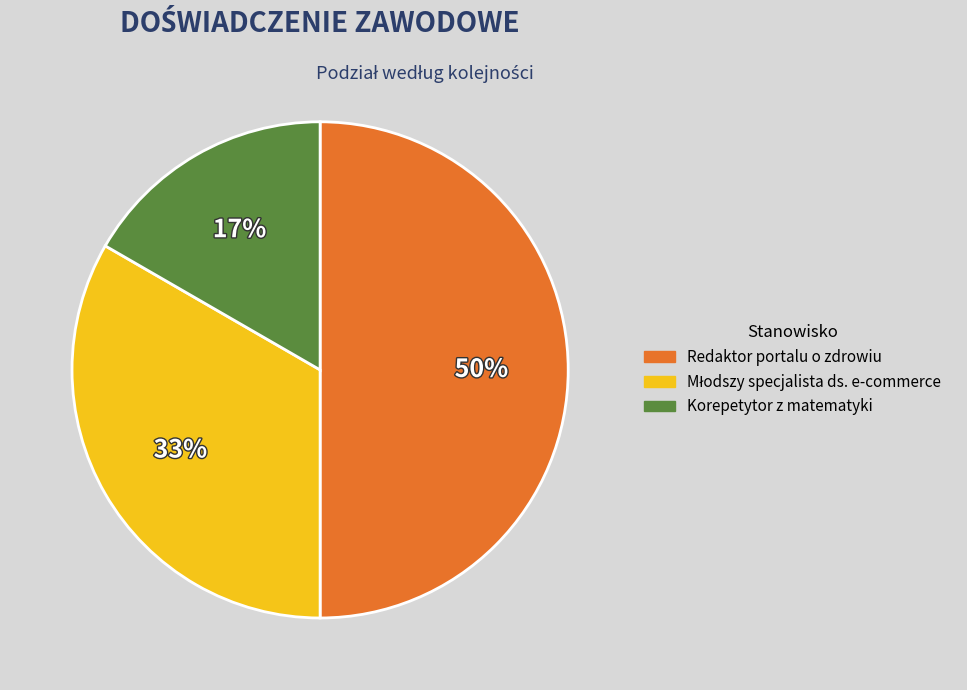

What is the smallest slice in the pie chart?

Korepetytor z matematyki